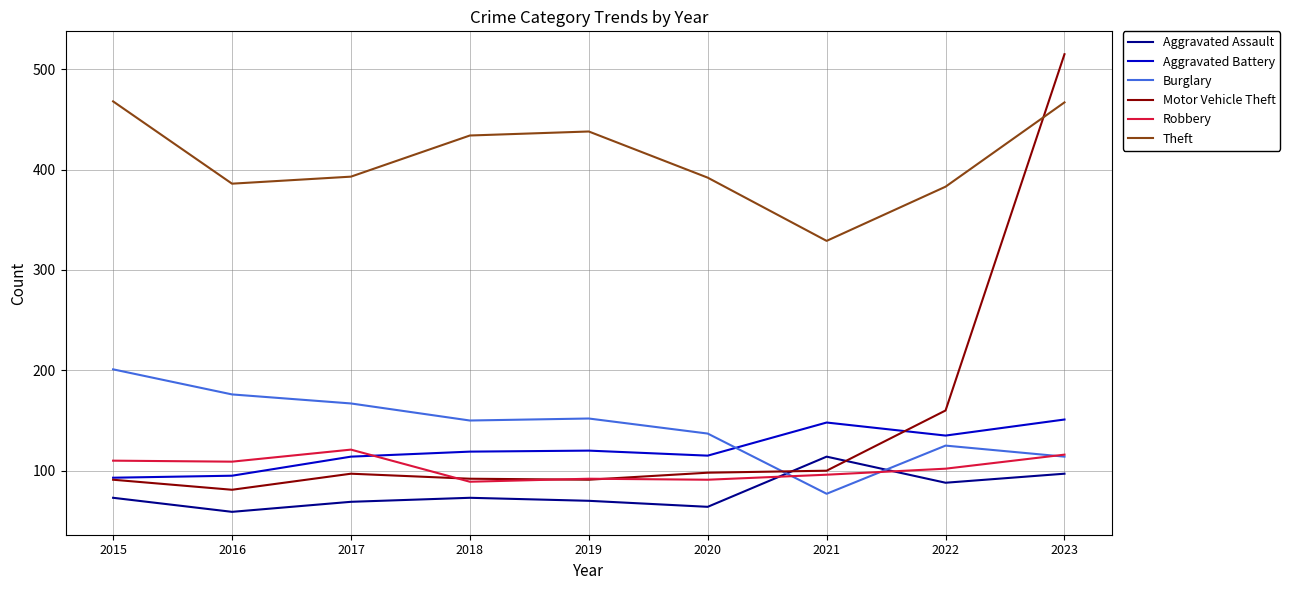

At how many categories does at least one series exceed 500?

1